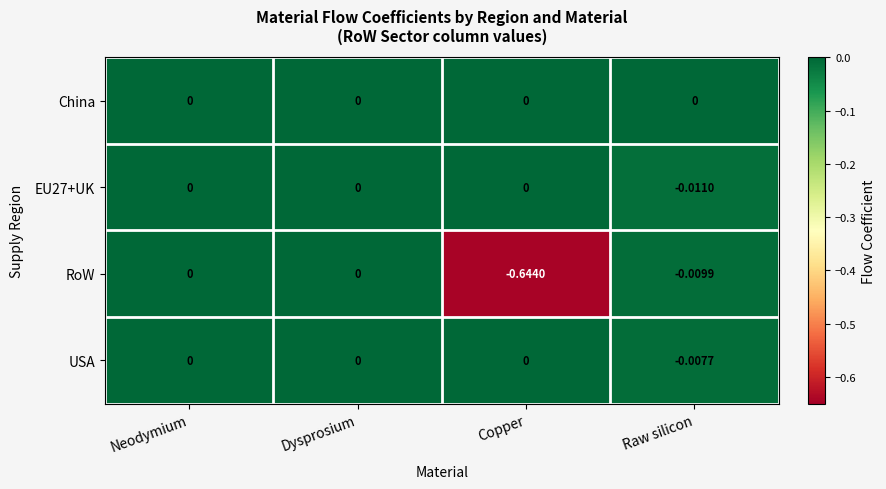

At which category does the chart reach its minimum across all series?

Copper